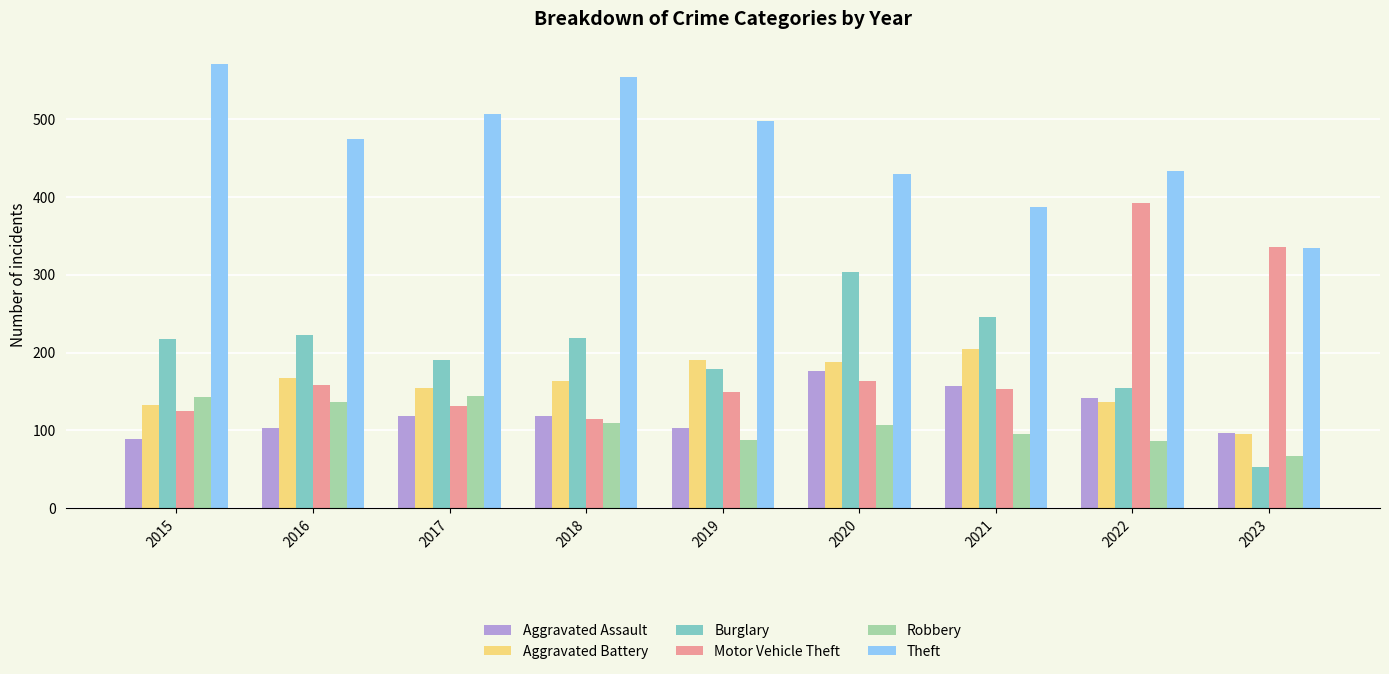

The Aggravated Battery series shows 84 at 2018. True or false?

False